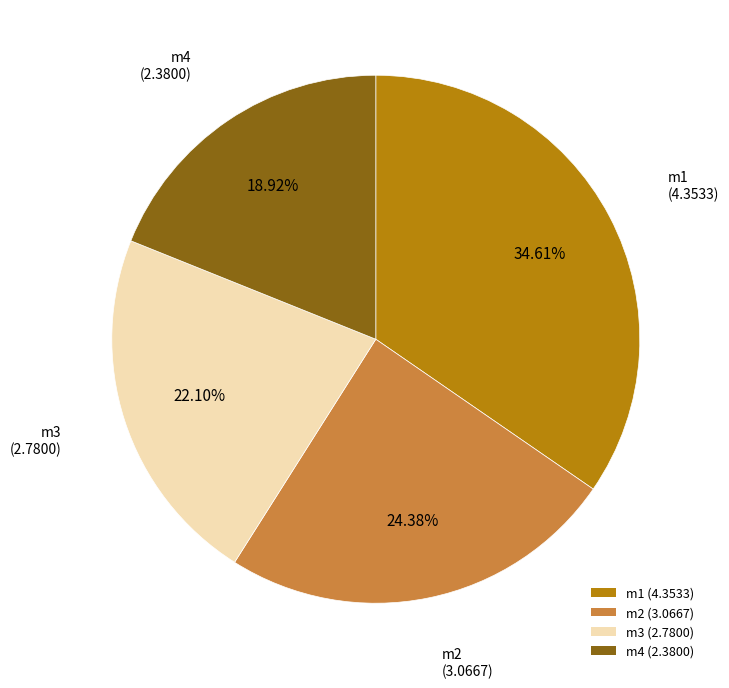

To the nearest percent, what percentage of the pie is m4?

19%